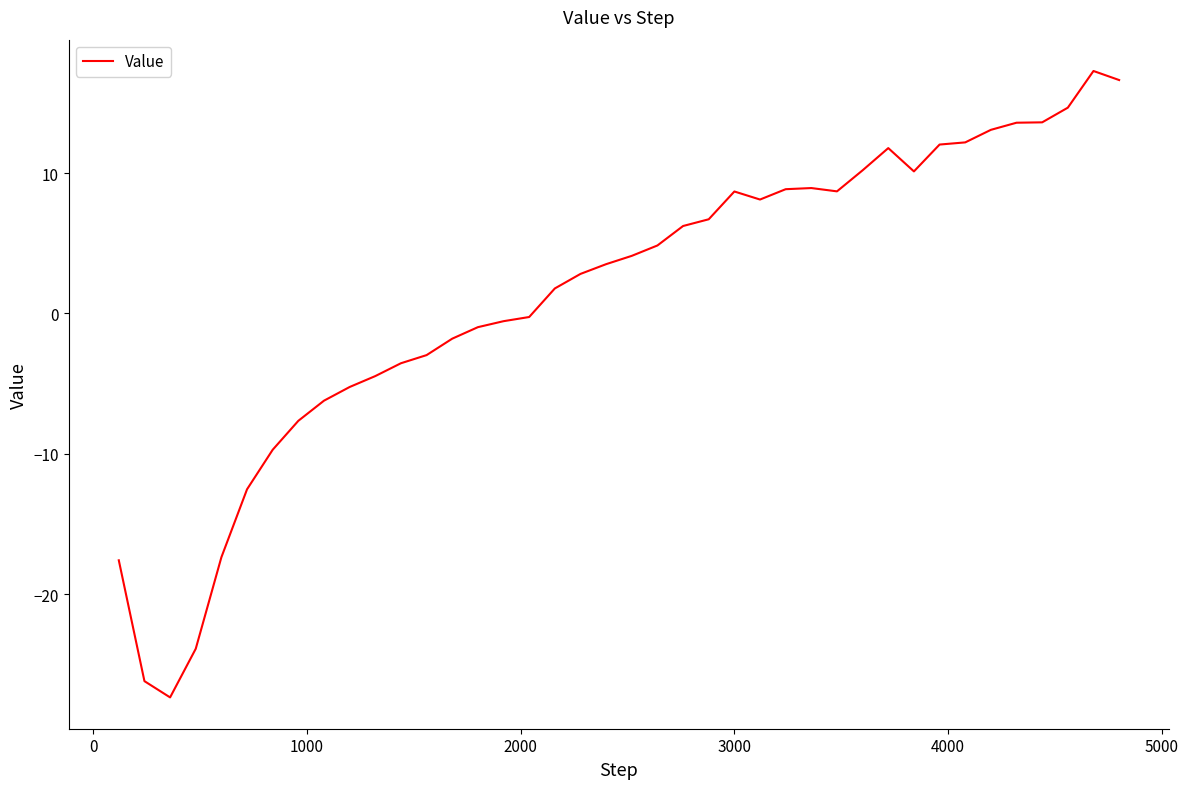

What is the difference between the maximum and minimum values?

44.6